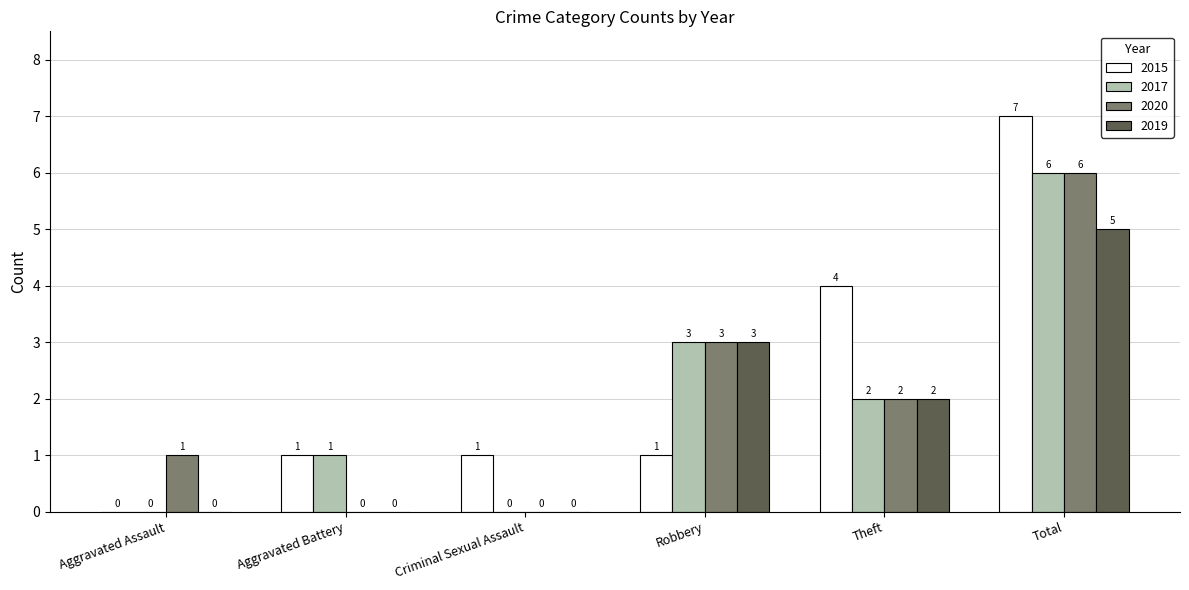

At which label is 2017 closest to 3?

Robbery